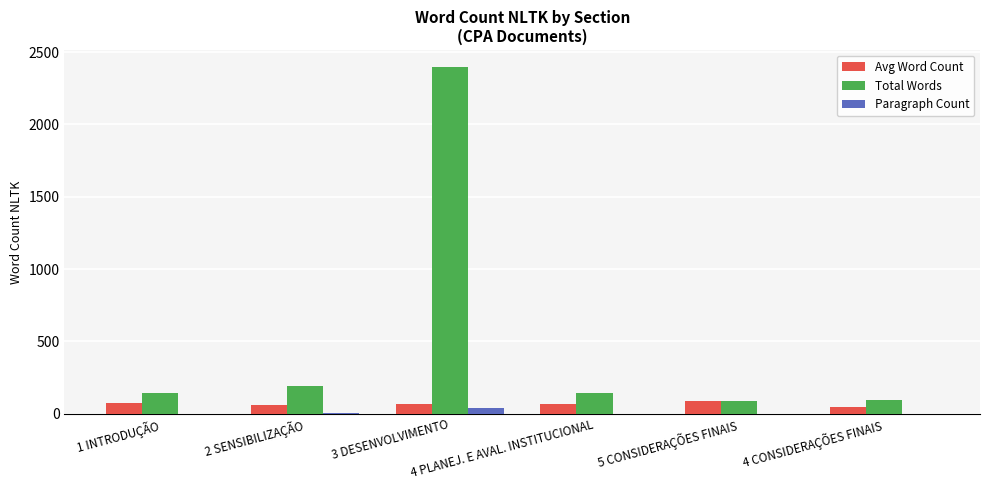

True or false: Paragraph Count has a value of 2 at 4 CONSIDERAÇÕES FINAIS.

True